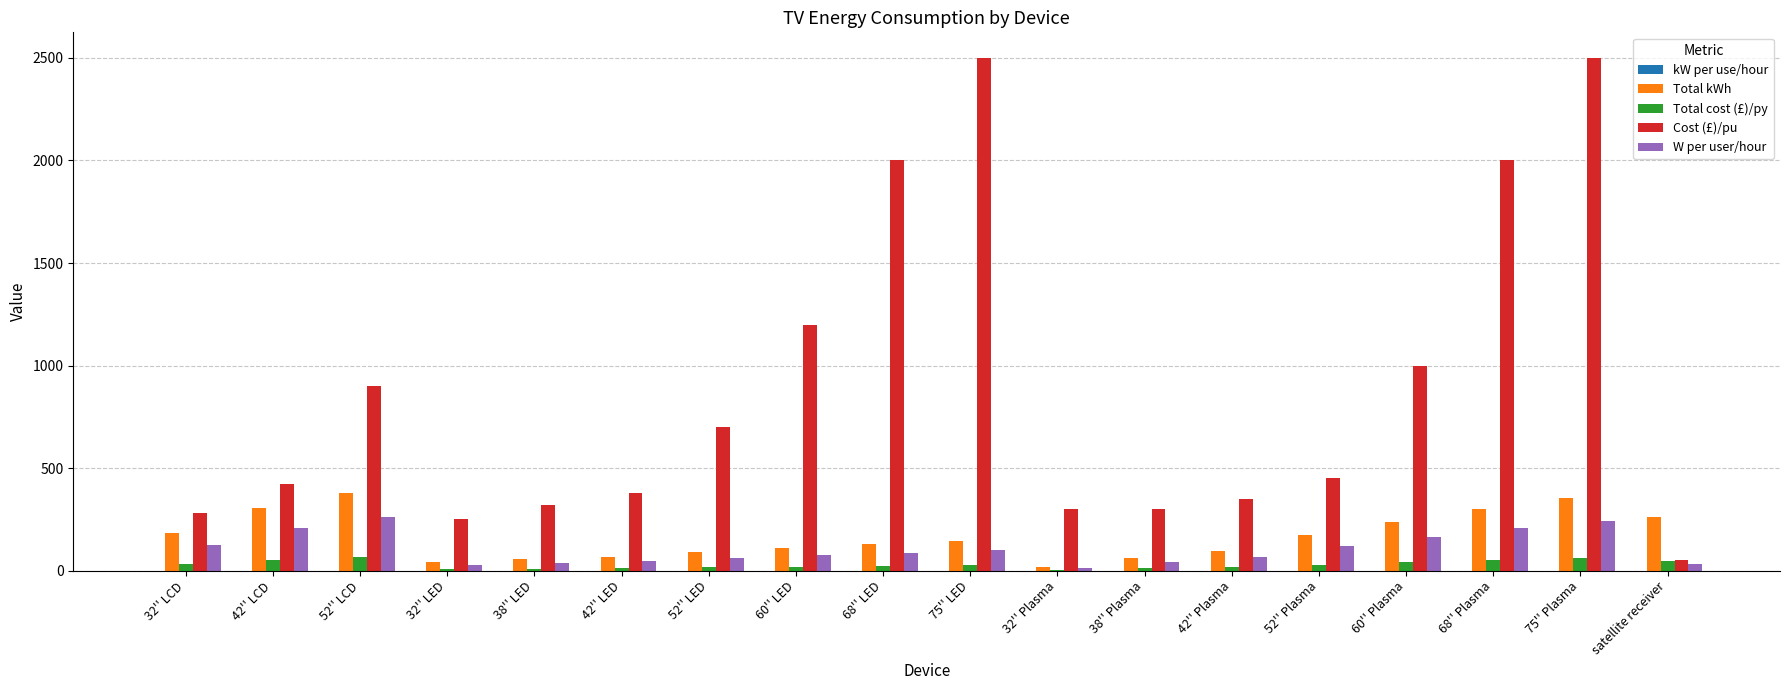

How many series are shown in this chart?

5